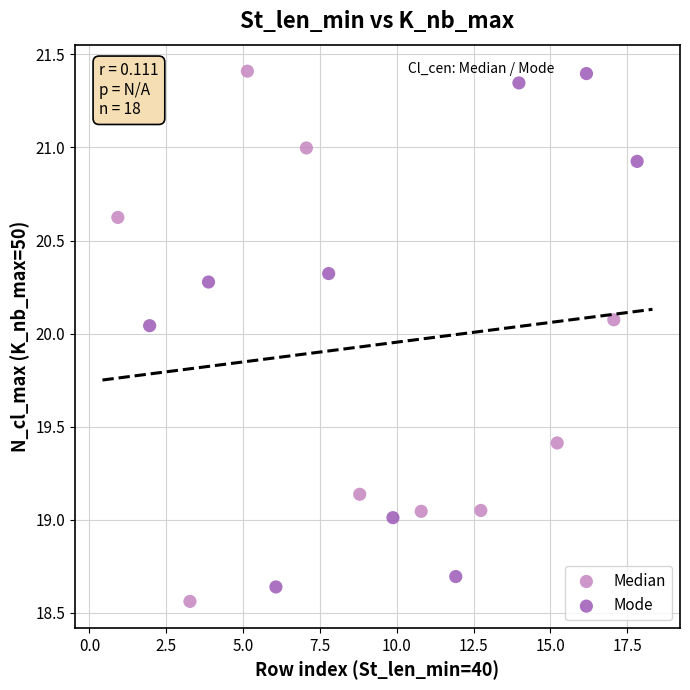

Which series has the largest Y range (max minus min)?

Median